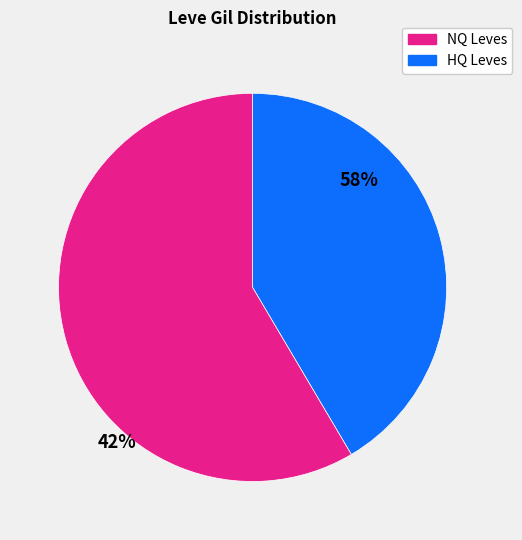

Does any single category account for the majority?

Yes